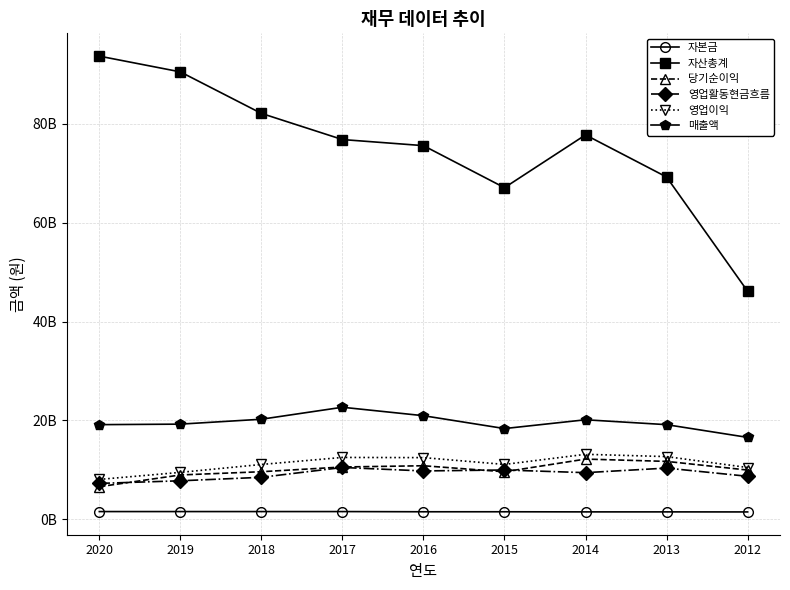

Reading left to right, transcribe all the data shown in this chart.

자본금: 2020=1596441500	2019=1596441500	2018=1596441500	2017=1596441500	2016=1556836000	2015=1556836000	2014=1532500000	2013=1532500000	2012=1522500000
자산총계: 2020=93632379206	2019=90449855833	2018=82058851358	2017=76773467396	2016=75542841083	2015=67047202346	2014=77714250364	2013=69206129322	2012=46126907254
당기순이익: 2020=6616402321	2019=8994312810	2018=9648205012	2017=10603956469	2016=10854329622	2015=9635984669	2014=12202427915	2013=11736513707	2012=9984559760
영업활동현금흐름: 2020=7288016857	2019=7815220390	2018=8520203147	2017=10506156326	2016=9806485323	2015=9997860902	2014=9459148554	2013=10383392509	2012=8724574994
영업이익: 2020=8094823566	2019=9516147164	2018=11112470457	2017=12535248902	2016=12496329753	2015=11121886121	2014=13167191584	2013=12704877241	2012=10498089050
매출액: 2020=19160085399	2019=19264773905	2018=20255026191	2017=22677734931	2016=20968999369	2015=18368396162	2014=20146577306	2013=19158376941	2012=16587199387